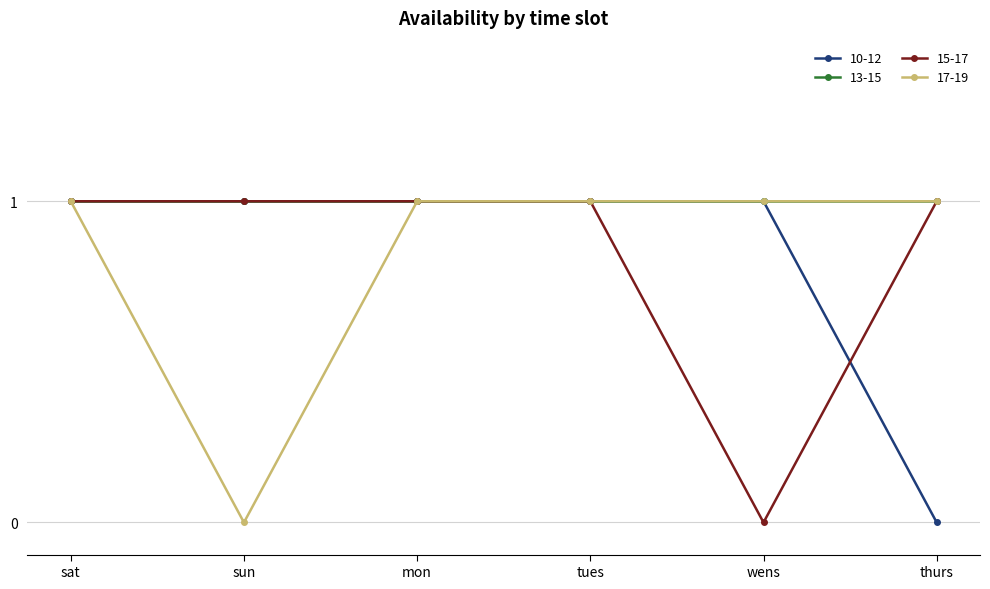

What is the highest value of the 15-17 series?

1